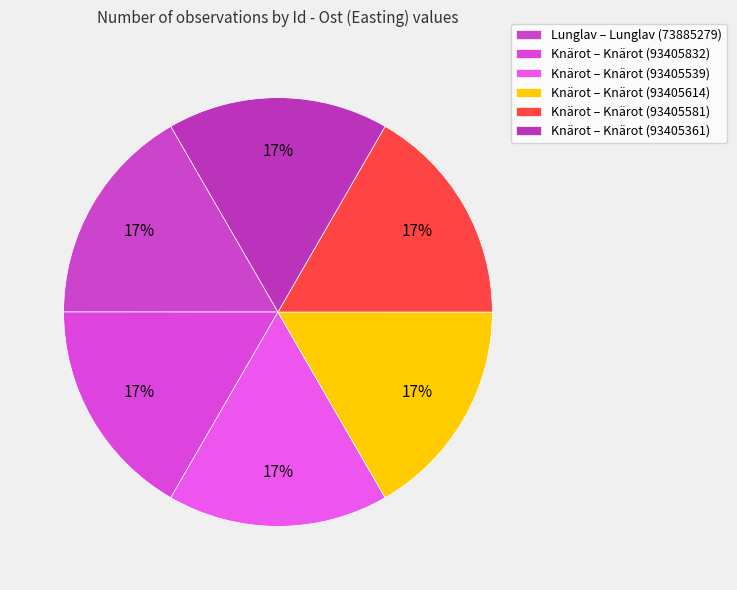

How many slices are in this pie chart?

6